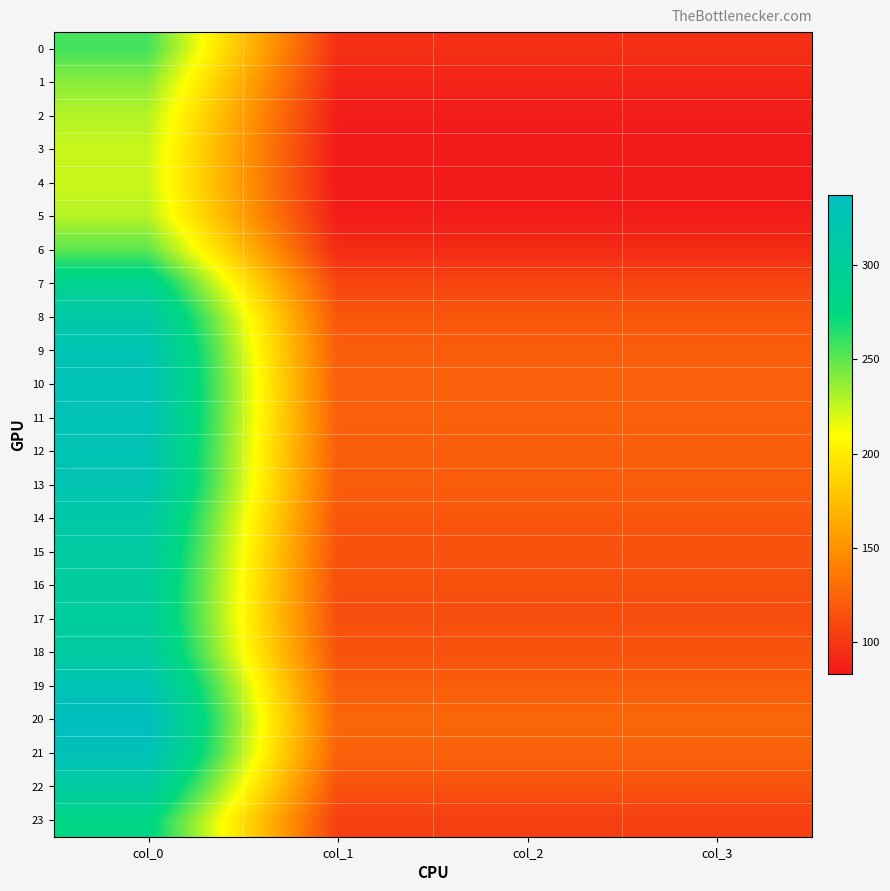

Which series has the widest spread of values?

20